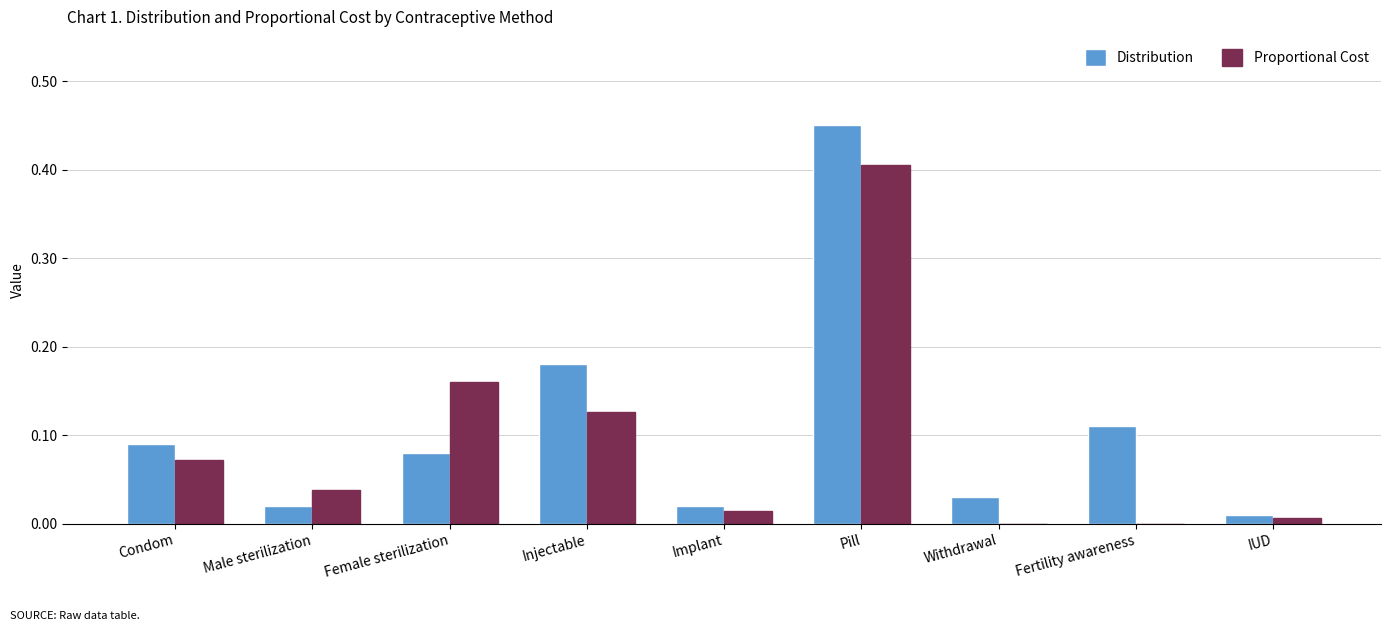

The value of Proportional Cost at Female sterilization is 0.1. True or false?

False